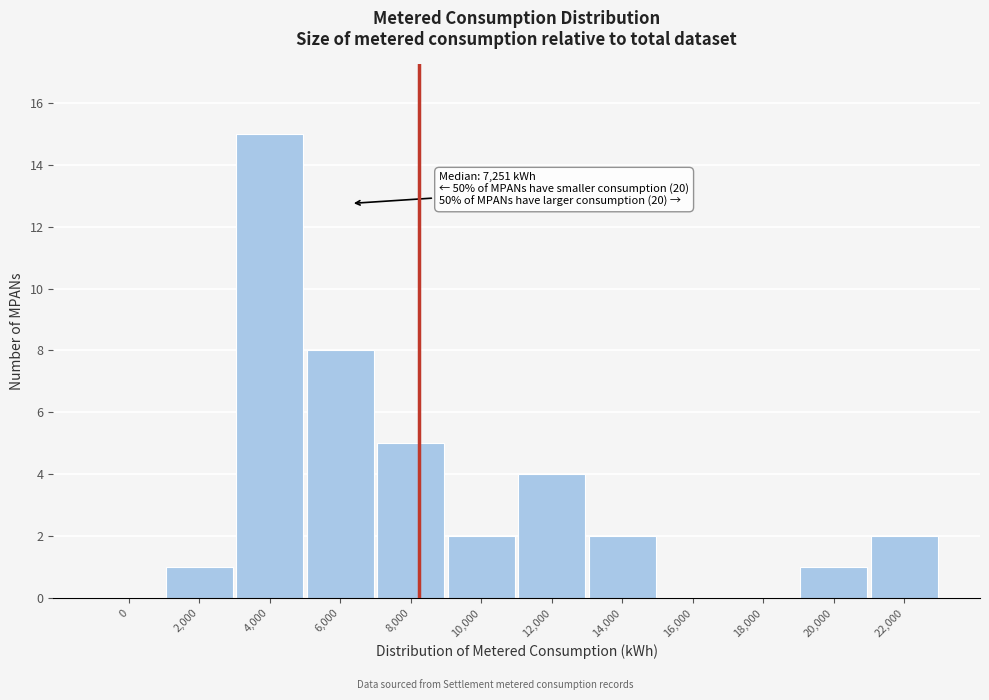

Reading left to right, what are all the values shown in this chart?

0=0	2,000=1	4,000=15	6,000=8	8,000=5	10,000=2	12,000=4	14,000=2	16,000=0	18,000=0	20,000=1	22,000=2